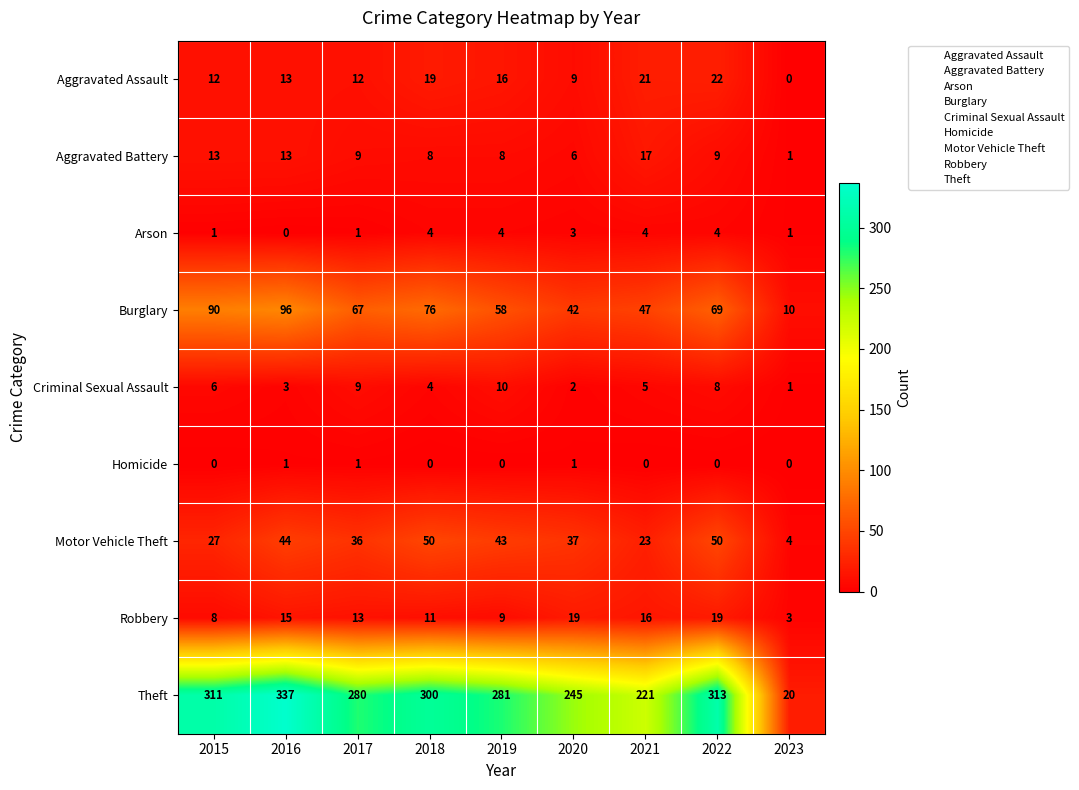

What is the total value across all series at 2016?

522